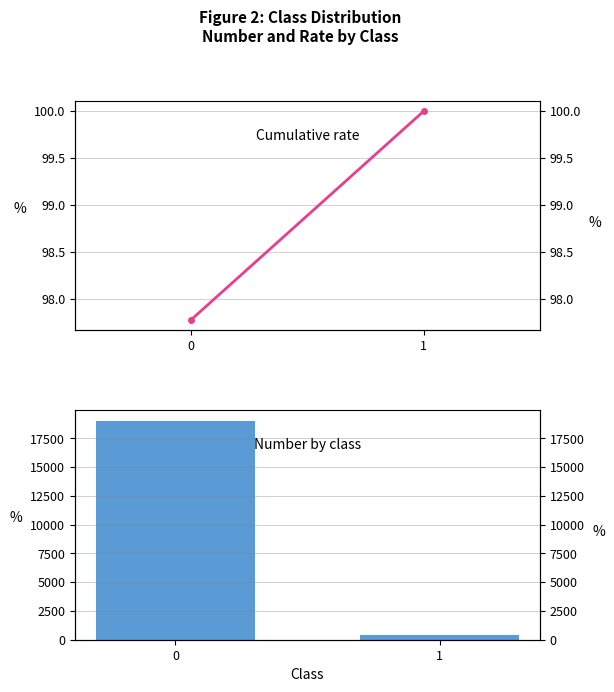

How many series are shown in this chart?

2